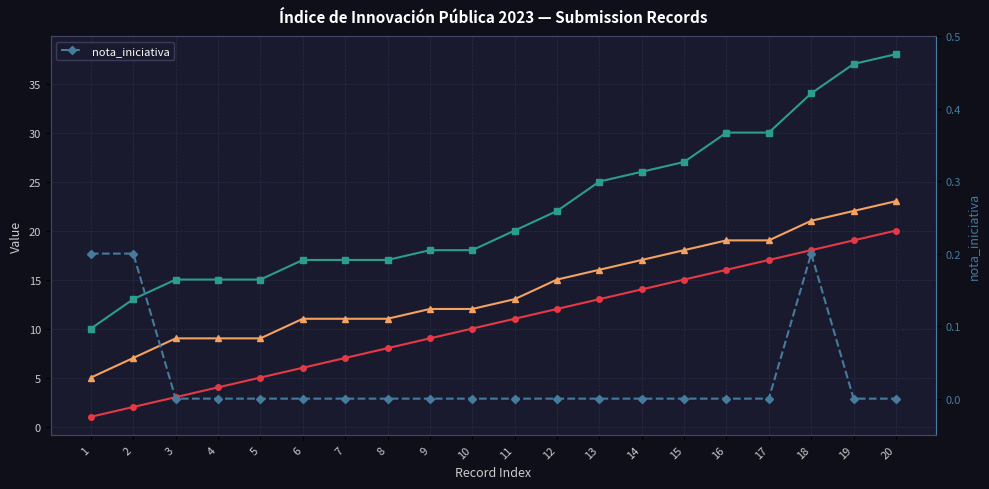

How many values are between 0 and 1?

20